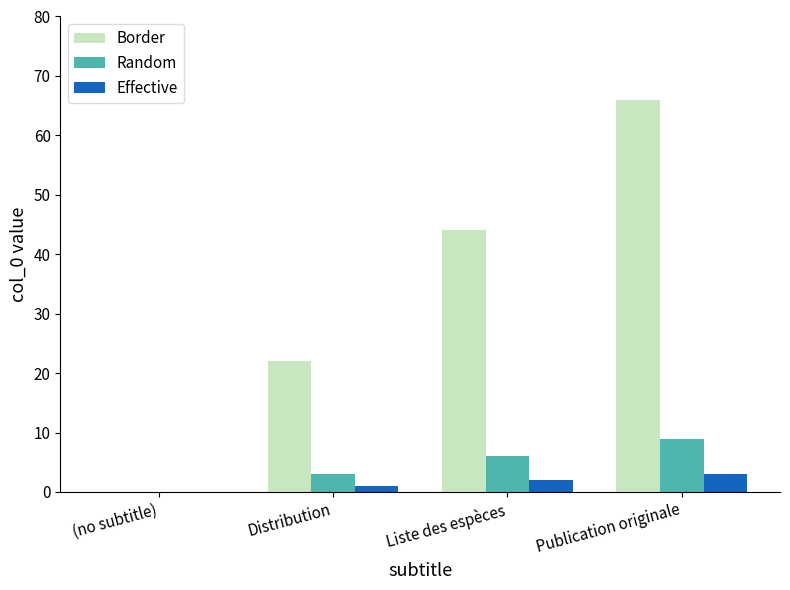

Which series has the largest total across all categories?

Border